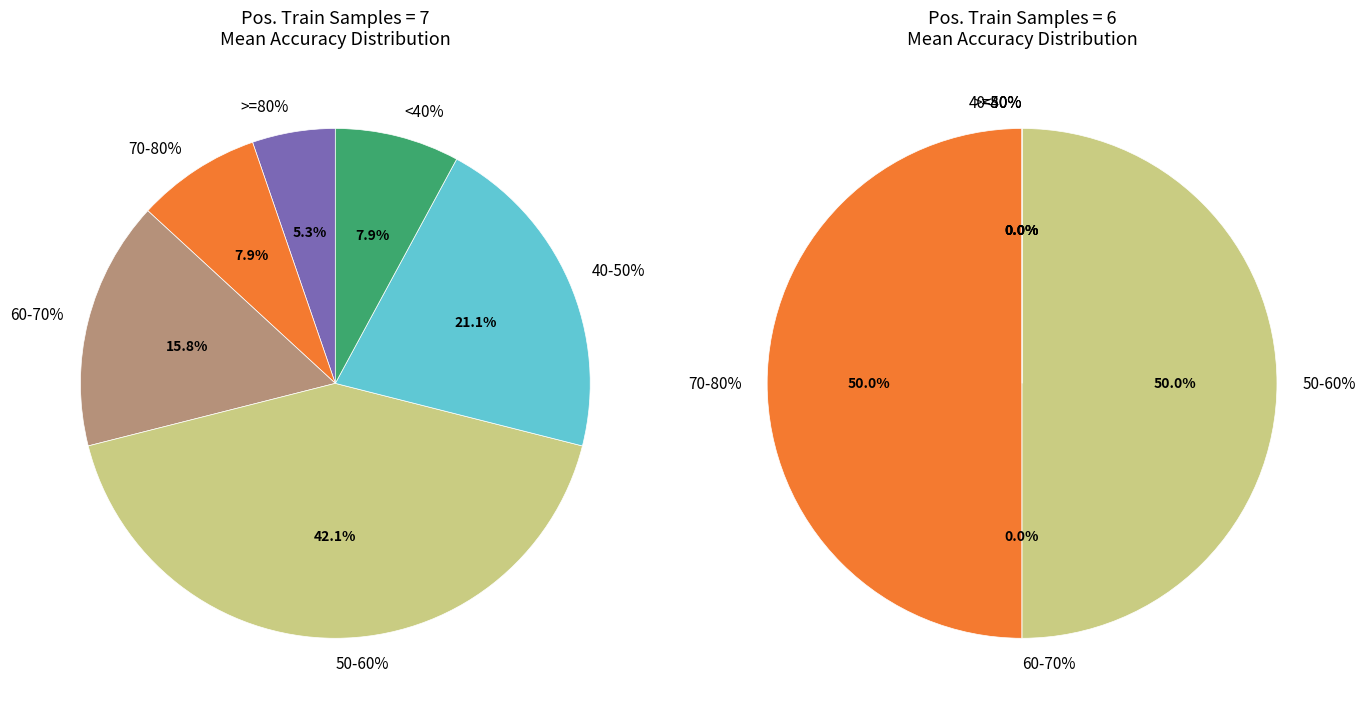

Is # positive samples training = 7 the majority of the pie?

Yes